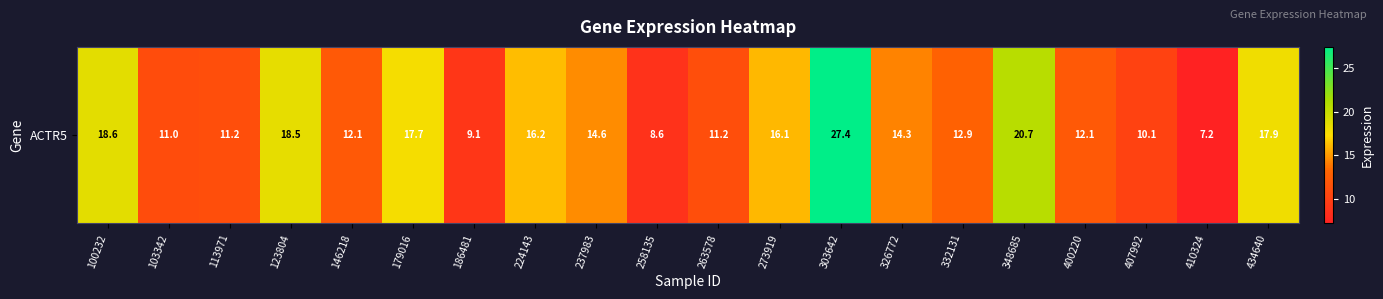

Which label corresponds to the smallest value in the chart?

410324